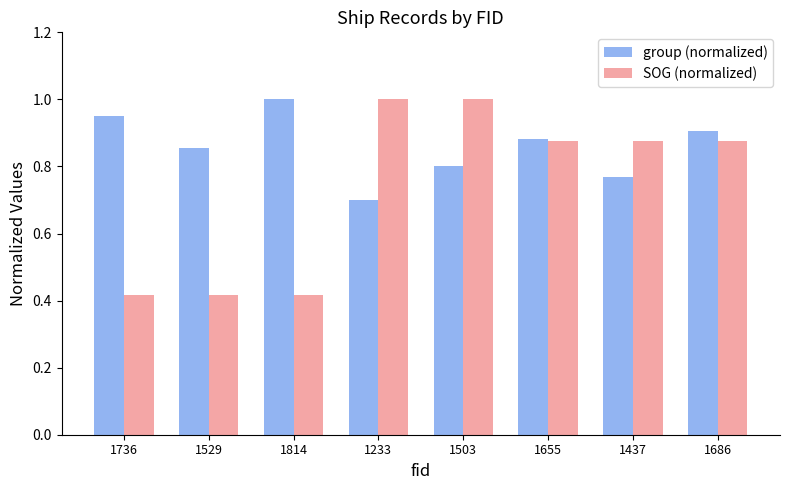

At how many categories does at least one series exceed 0?

8